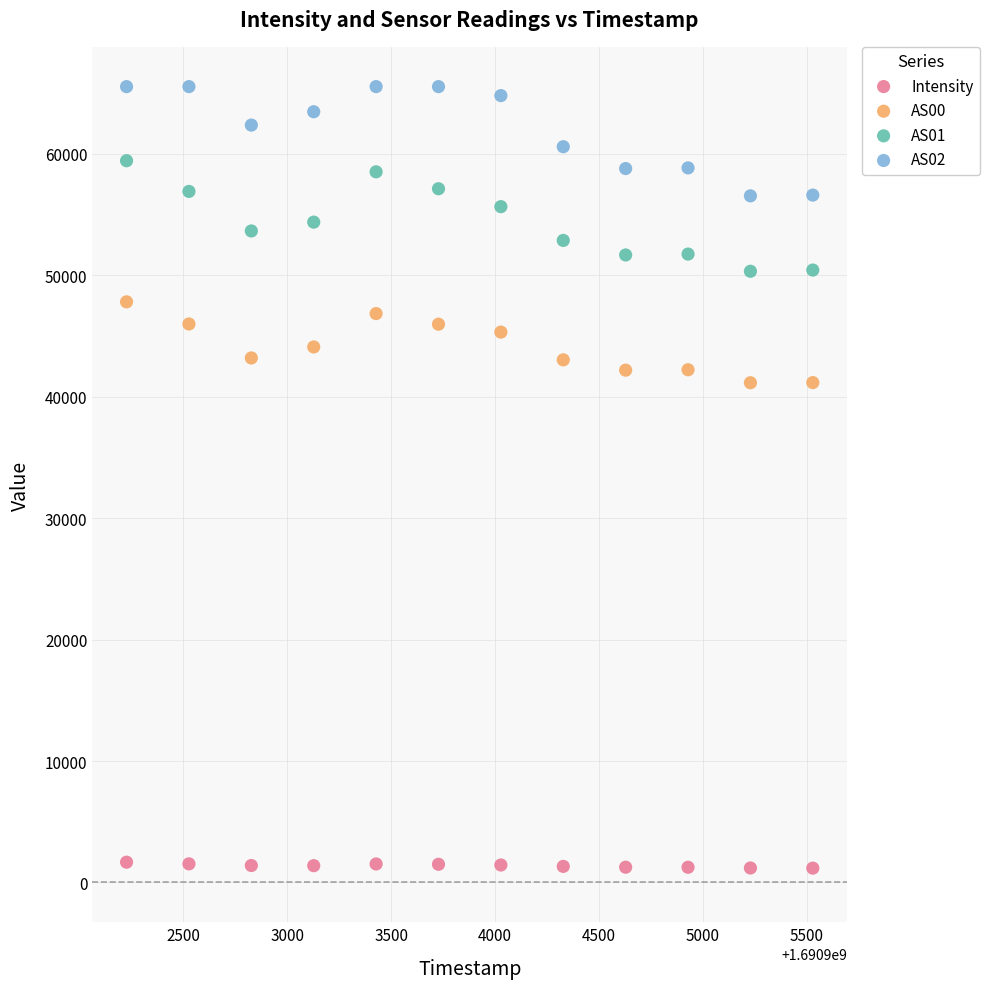

Which series contains the lowest Y value?

Intensity